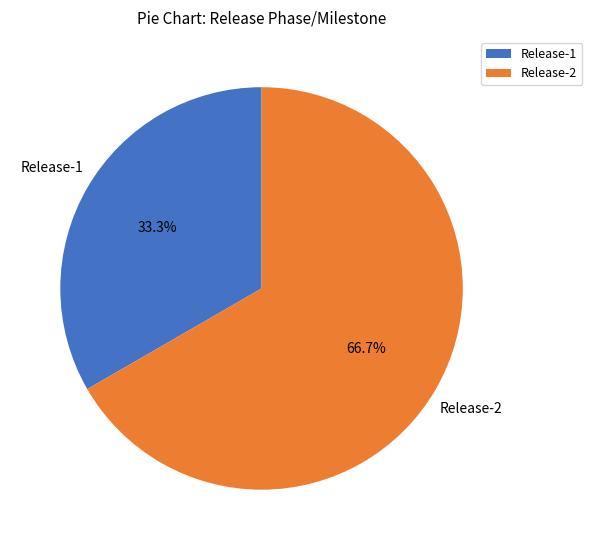

Which category has the smallest portion of the pie?

Release-1